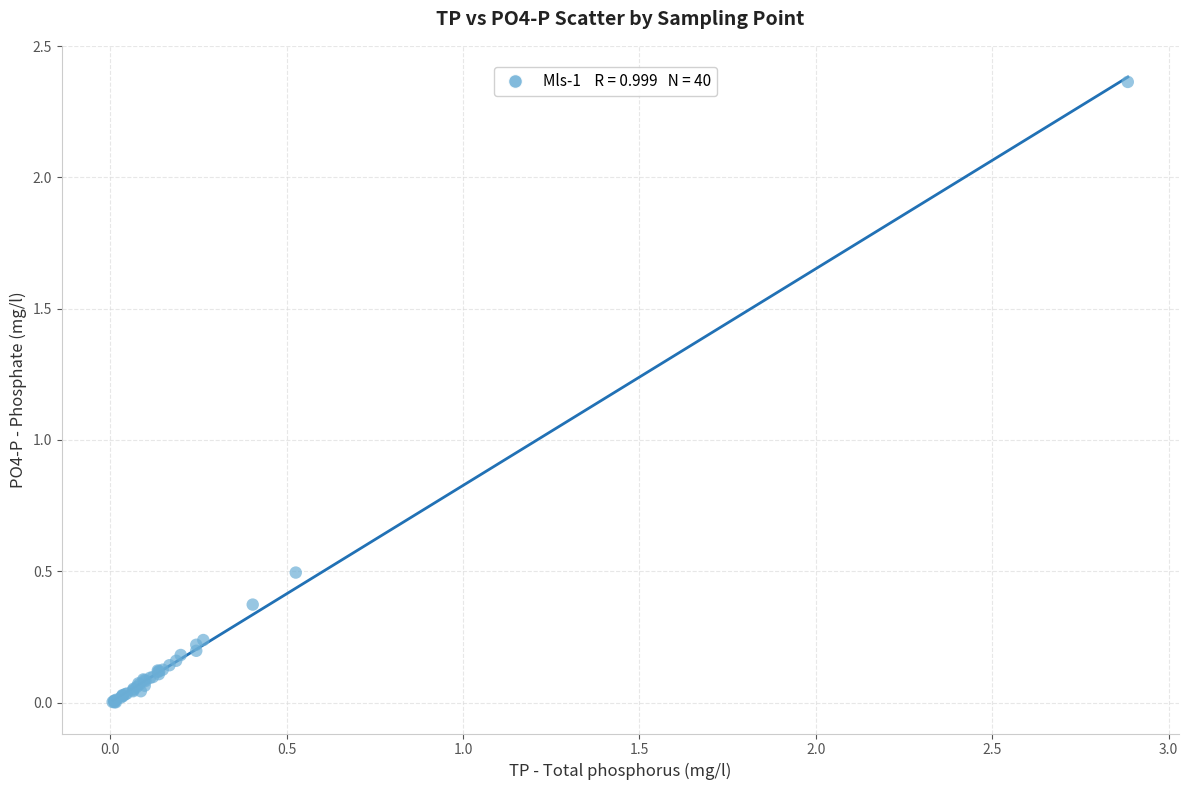

What Y value in the scatter plot is closest to 1?

0.5